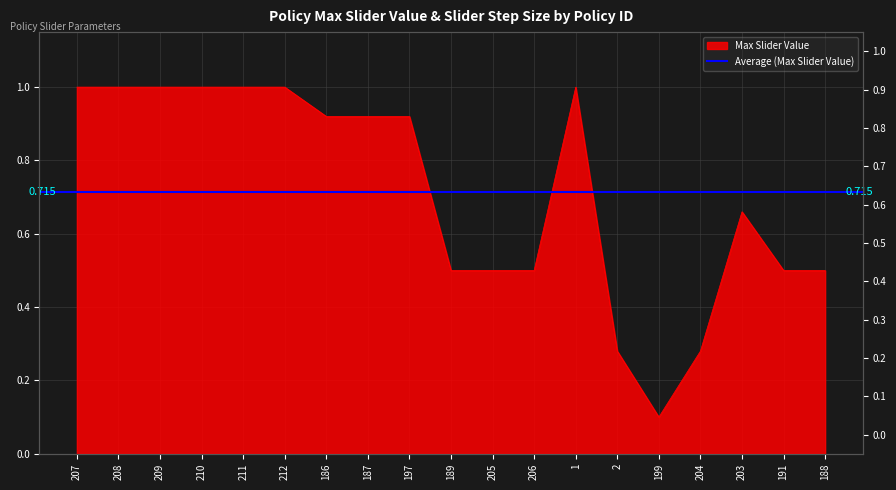

What is the value of the 13th point from the left?

1.0